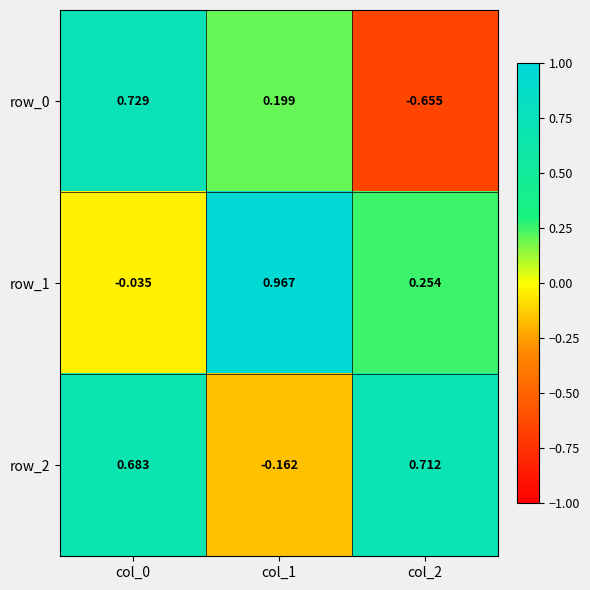

List the series in order of their peak value, highest first.

row_1, row_0, row_2